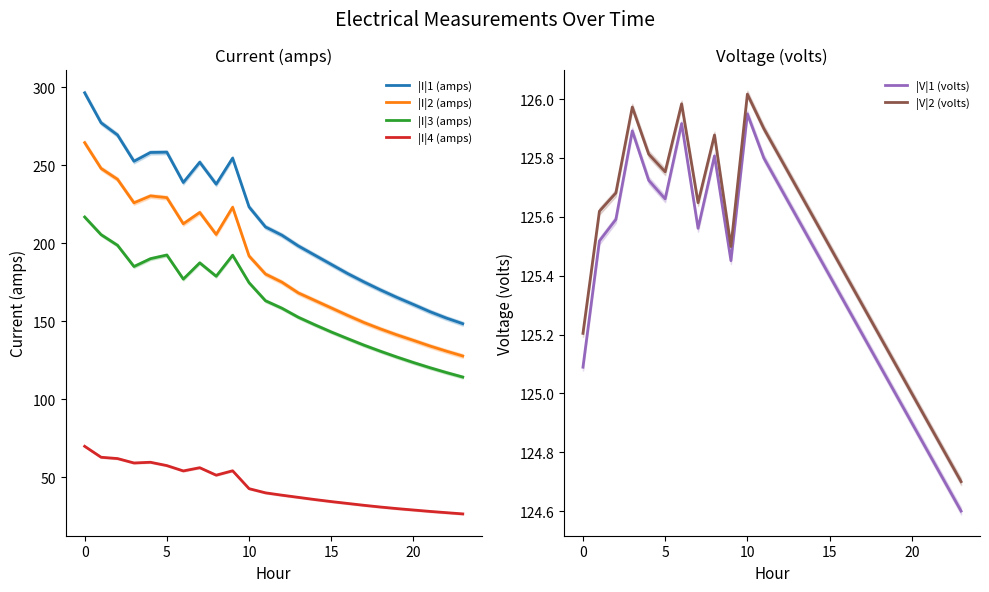

The value of |I|1 (amps) at 15 is 186.5. True or false?

True